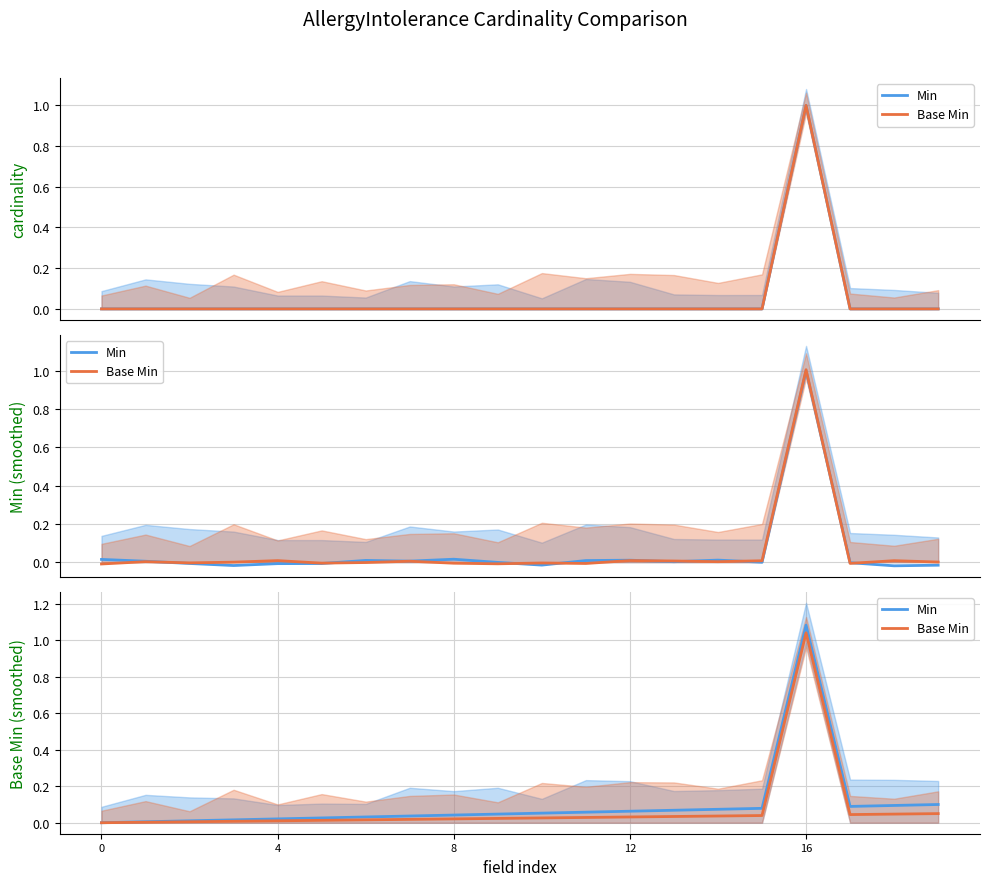

Which category has the highest value in the Base Min series?

16